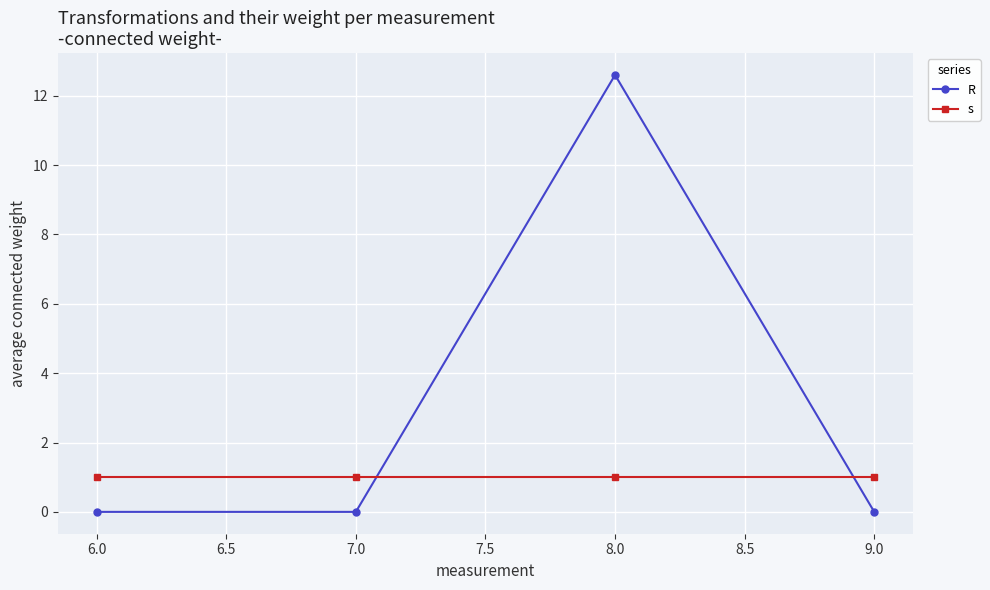

The R series shows 0.0 at 9.0. True or false?

True